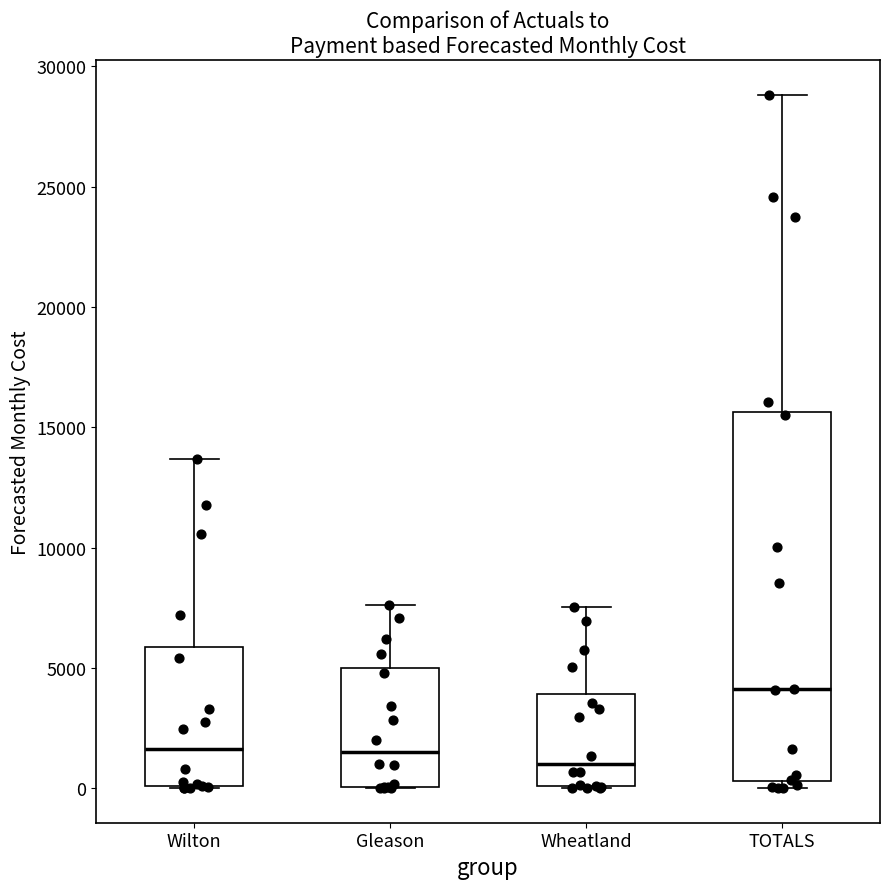

Reading left to right, transcribe this box plot: for each box, give where its median line is, the range the box spans, and where its two whiskers end, as read against the y-axis. The values are not printed on the chart, so give them approximately, as read against the axis.

Wilton: median 1500, box 0 to 6000, whiskers 0 to 13500
Gleason: median 1500, box 0 to 5000, whiskers 0 to 7500
Wheatland: median 1000, box 0 to 4000, whiskers 0 to 7500
TOTALS: median 4000, box 500 to 15500, whiskers 0 to 29000